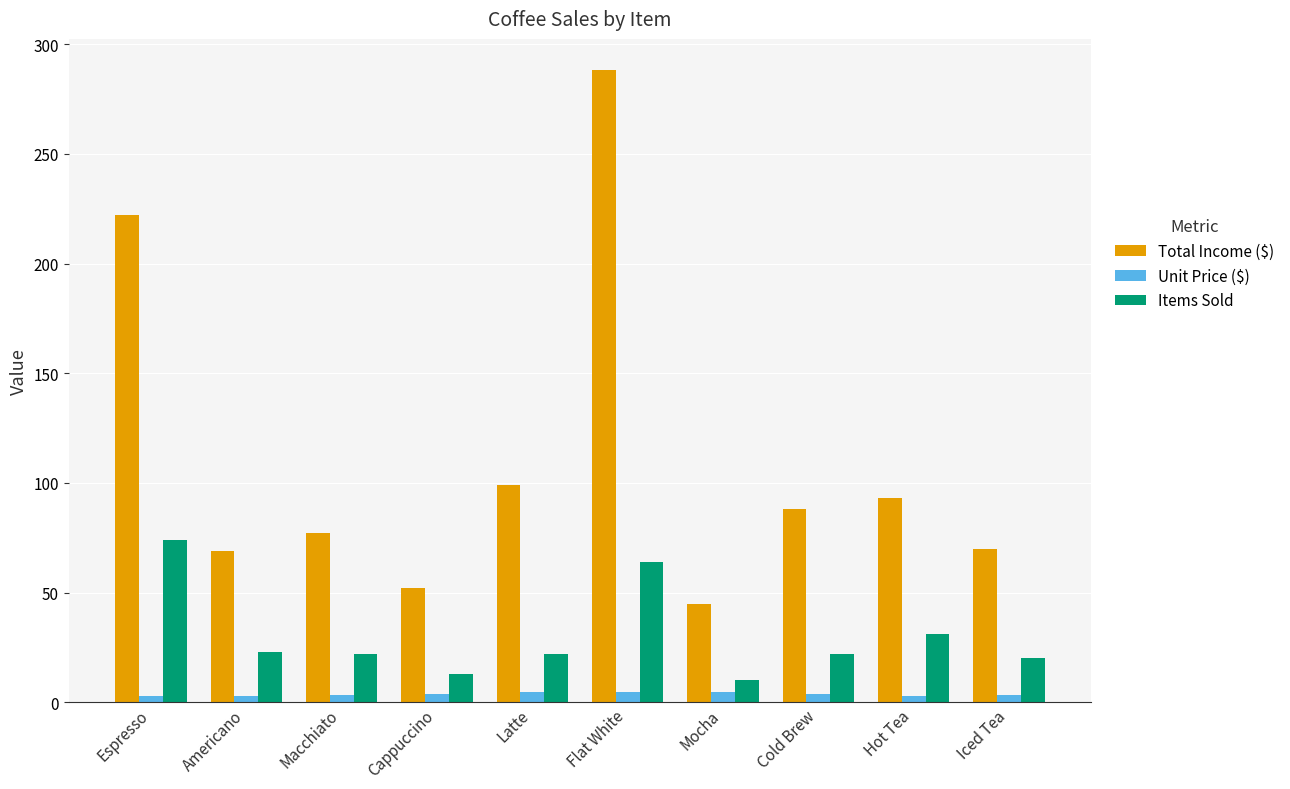

What is the minimum value shown in the chart?

3.0